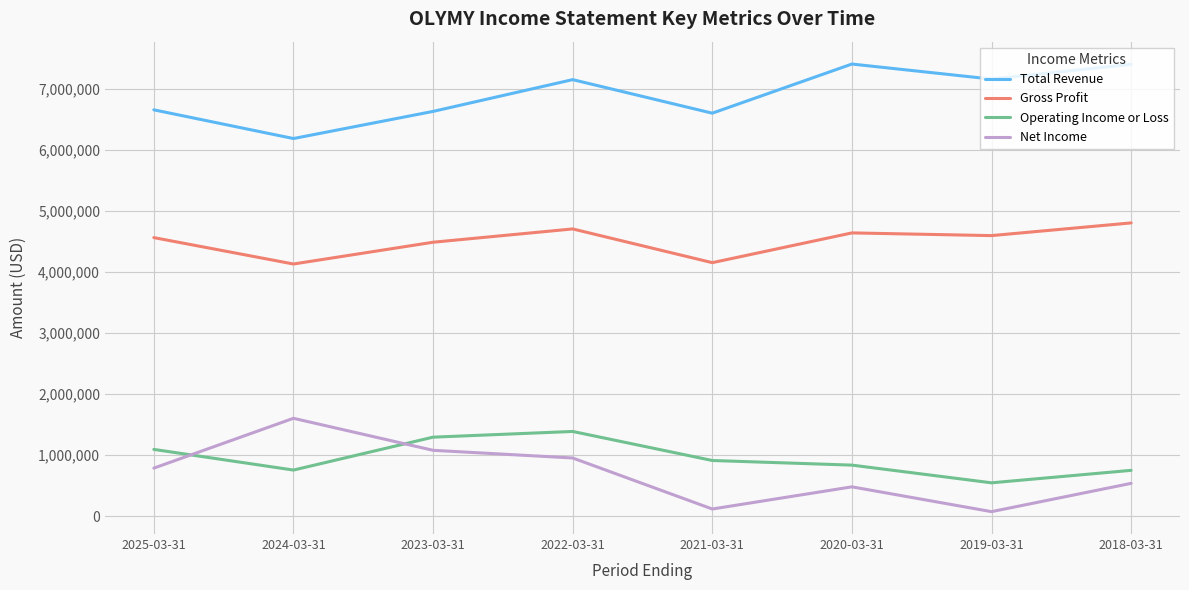

What position from the left is 2022-03-31?

4